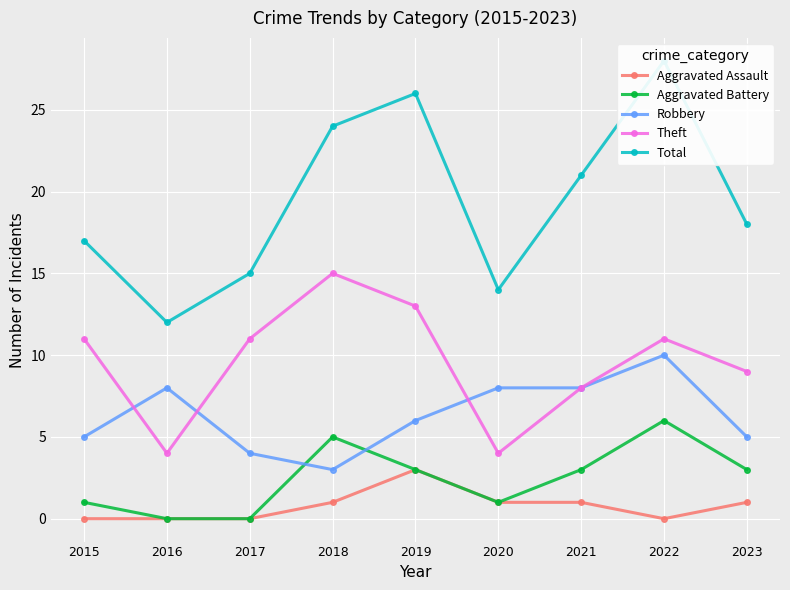

What is the total value across all series at 2018?

48